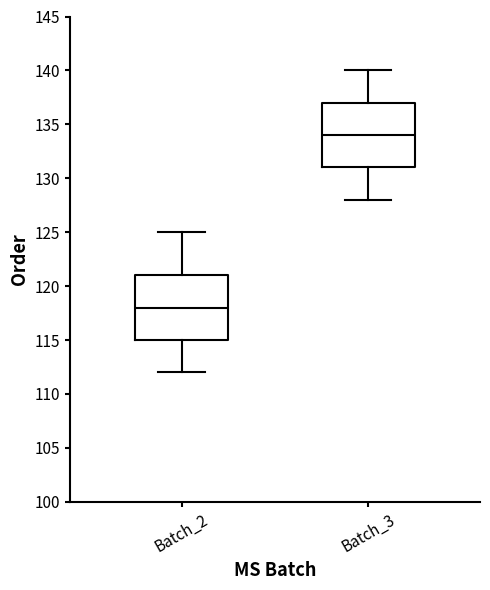

Reading left to right, read every box against the y-axis: the position of its median line, the range the box covers, and the ends of its whiskers. The values are not printed on the chart, so give them approximately, as read against the axis.

Batch_2: median 118, box 115 to 121, whiskers 112 to 125
Batch_3: median 134, box 131 to 137, whiskers 128 to 140